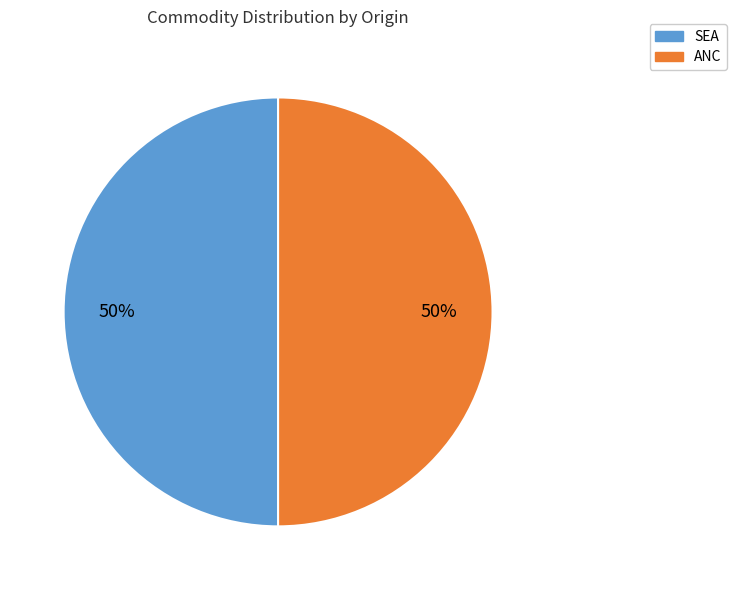

How many slices are in this pie chart?

2